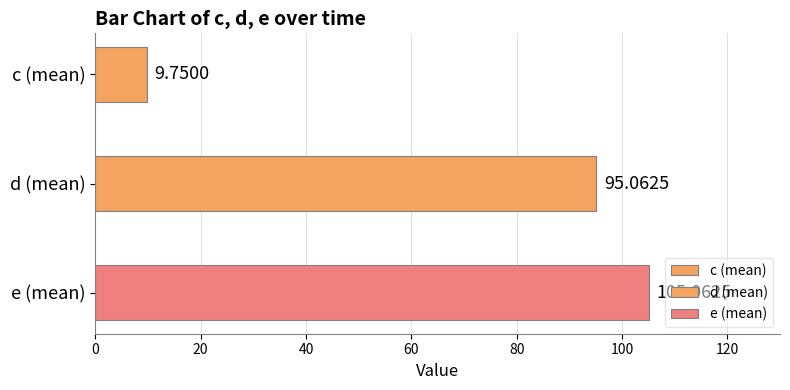

What is the total value across all series at 5?

209.9